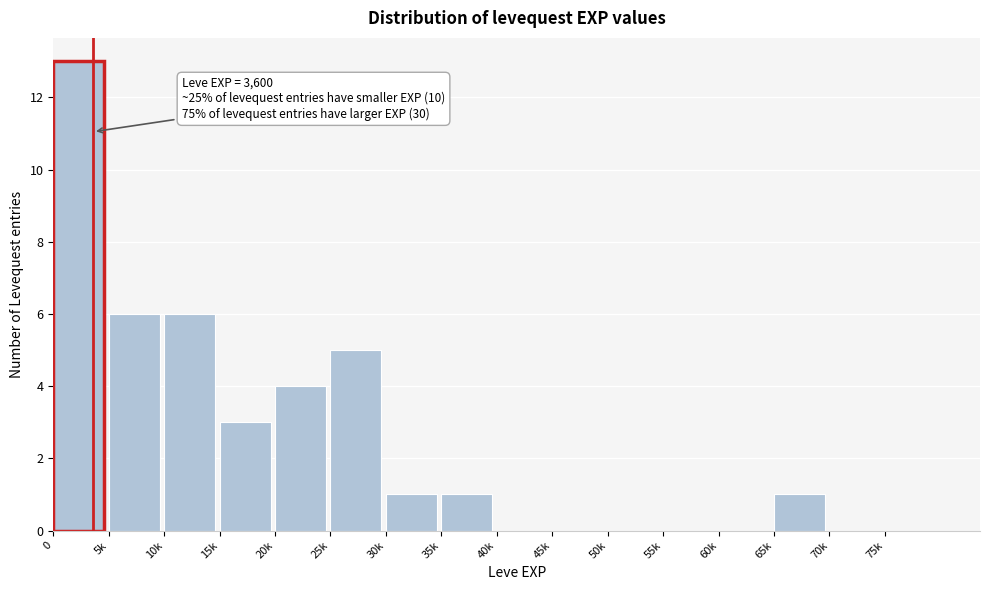

Reading left to right, list all the values displayed in this chart.

0=13	5k=6	10k=6	15k=3	20k=4	25k=5	30k=1	35k=1	40k=0	45k=0	50k=0	55k=0	60k=0	65k=1	70k=0	75k=0